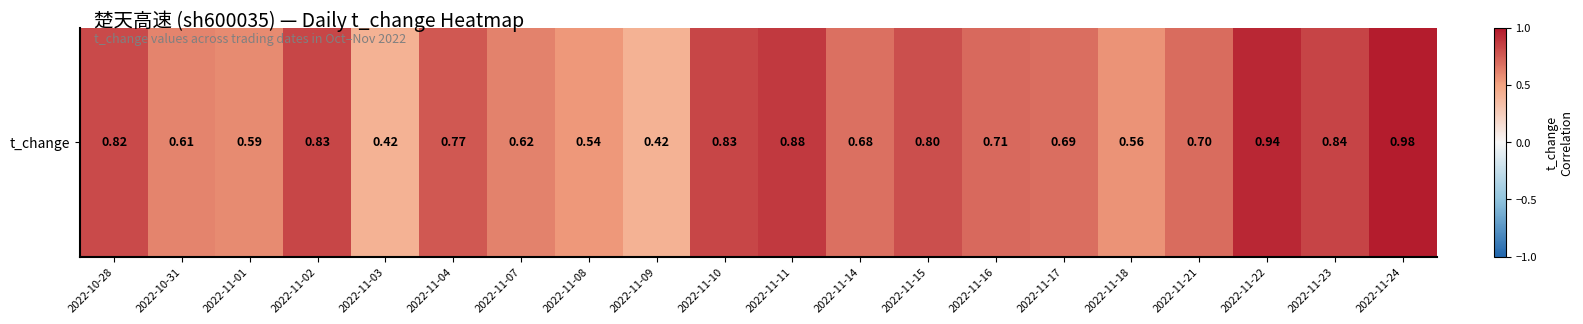

True or false: the data shows 0.5 at 2022-11-02.

False